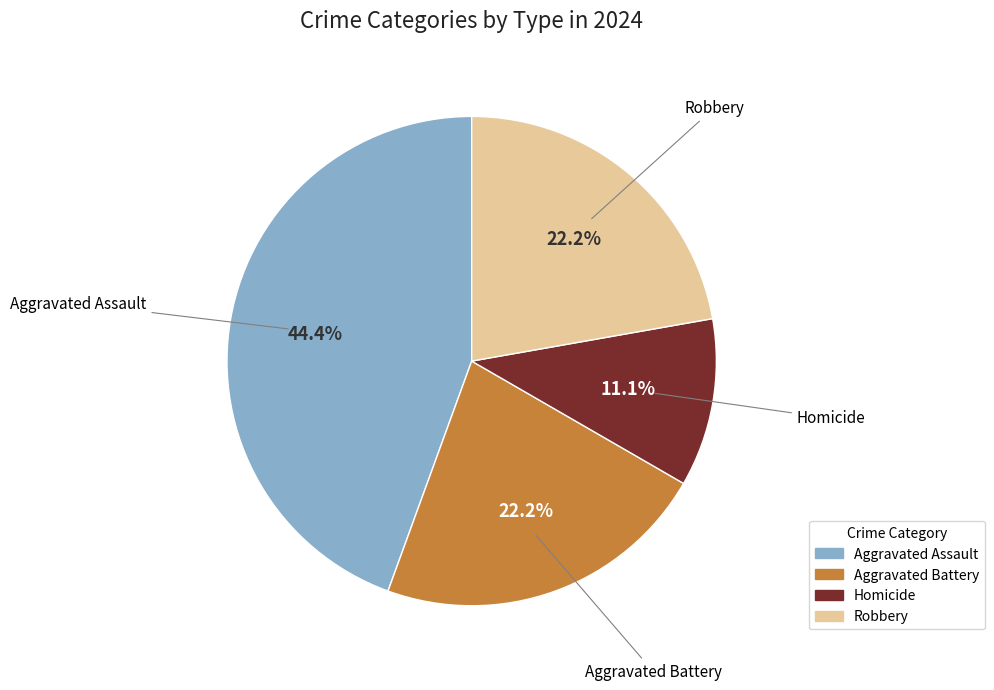

What is the ratio of the value at Robbery to the value at Homicide?

2.0